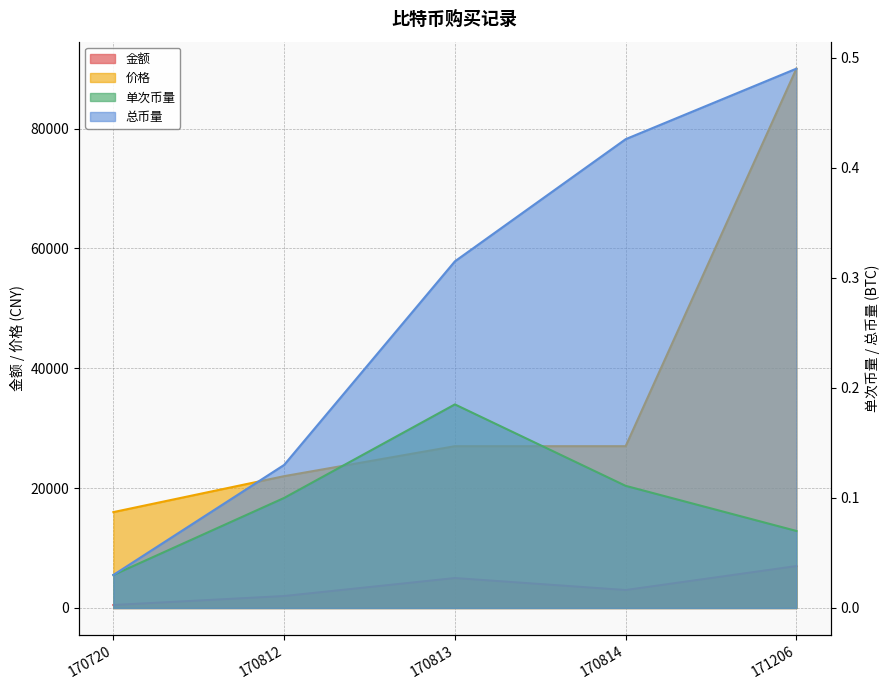

Reading left to right, list all the values displayed in this chart.

金额: 170720=500.1	170812=2000.0	170813=5000.0	170814=3000.0	171206=7000.0
价格: 170720=16000.0	170812=22000.0	170813=27000.0	170814=27000.0	171206=89999.0
单次币量: 170720=0.0	170812=0.1	170813=0.2	170814=0.1	171206=0.1
总币量: 170720=0.0	170812=0.1	170813=0.3	170814=0.4	171206=0.5